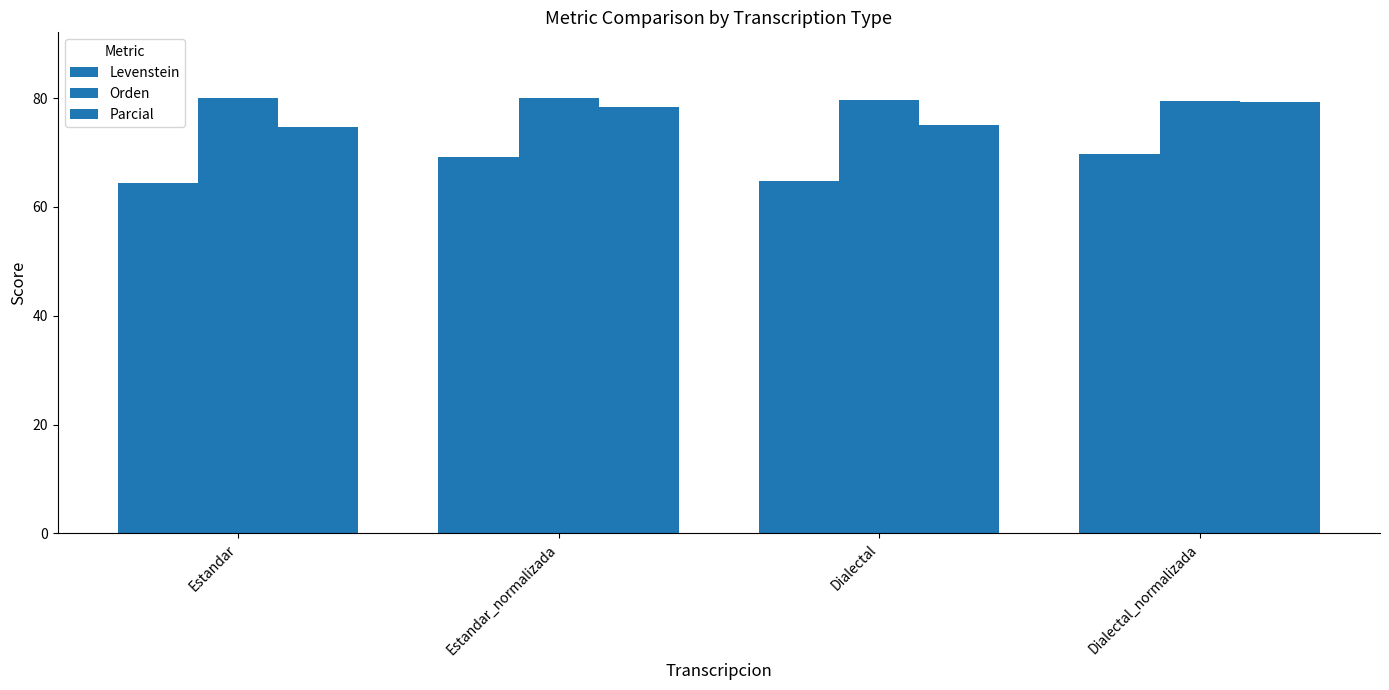

Is the value of Levenstein at Estandar_normalizada greater than the value of Orden at Estandar?

No